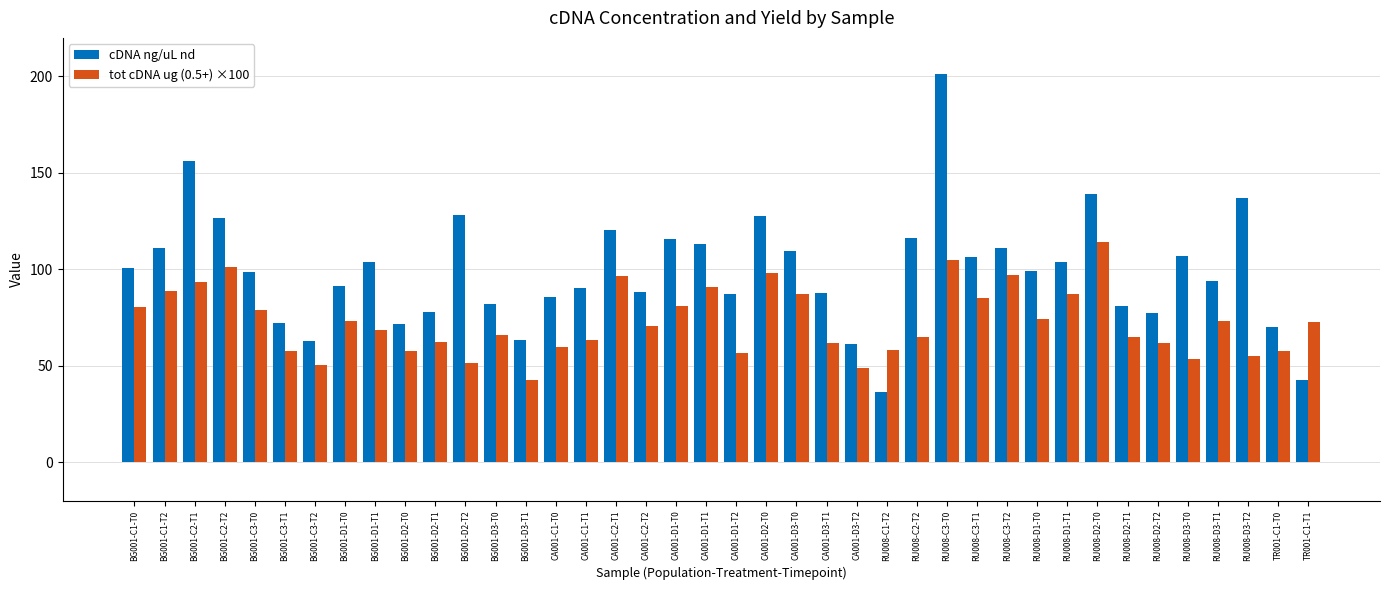

True or false: cDNA ng/uL nd has a value of 98.8 at BG001-C3-T0.

True